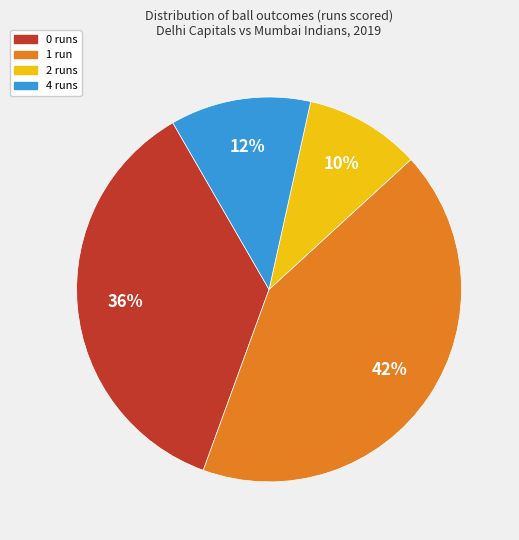

How many segments does this pie chart have?

4